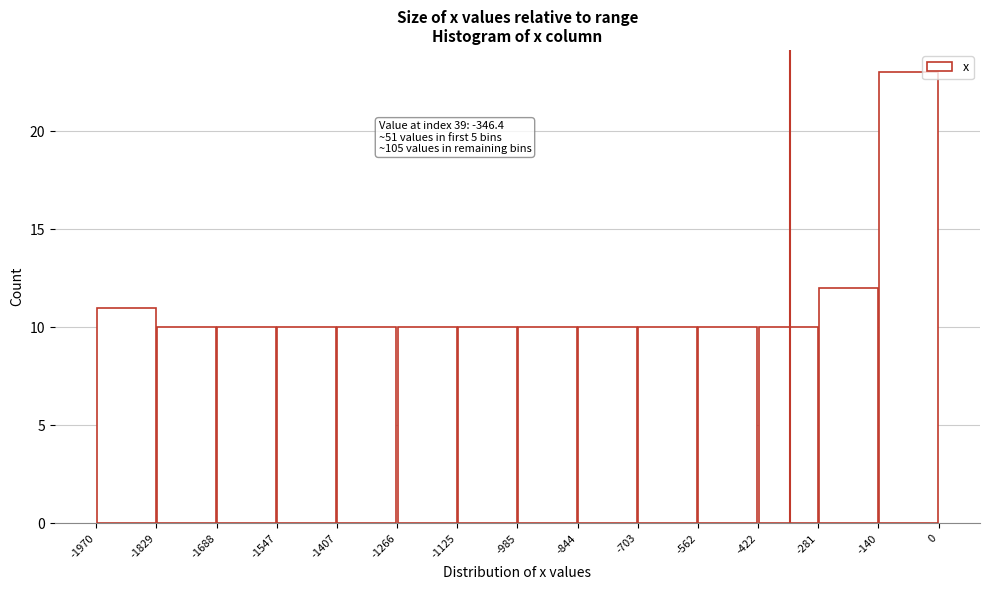

Over which range of the x-axis is the bar tallest?

-140 to 0